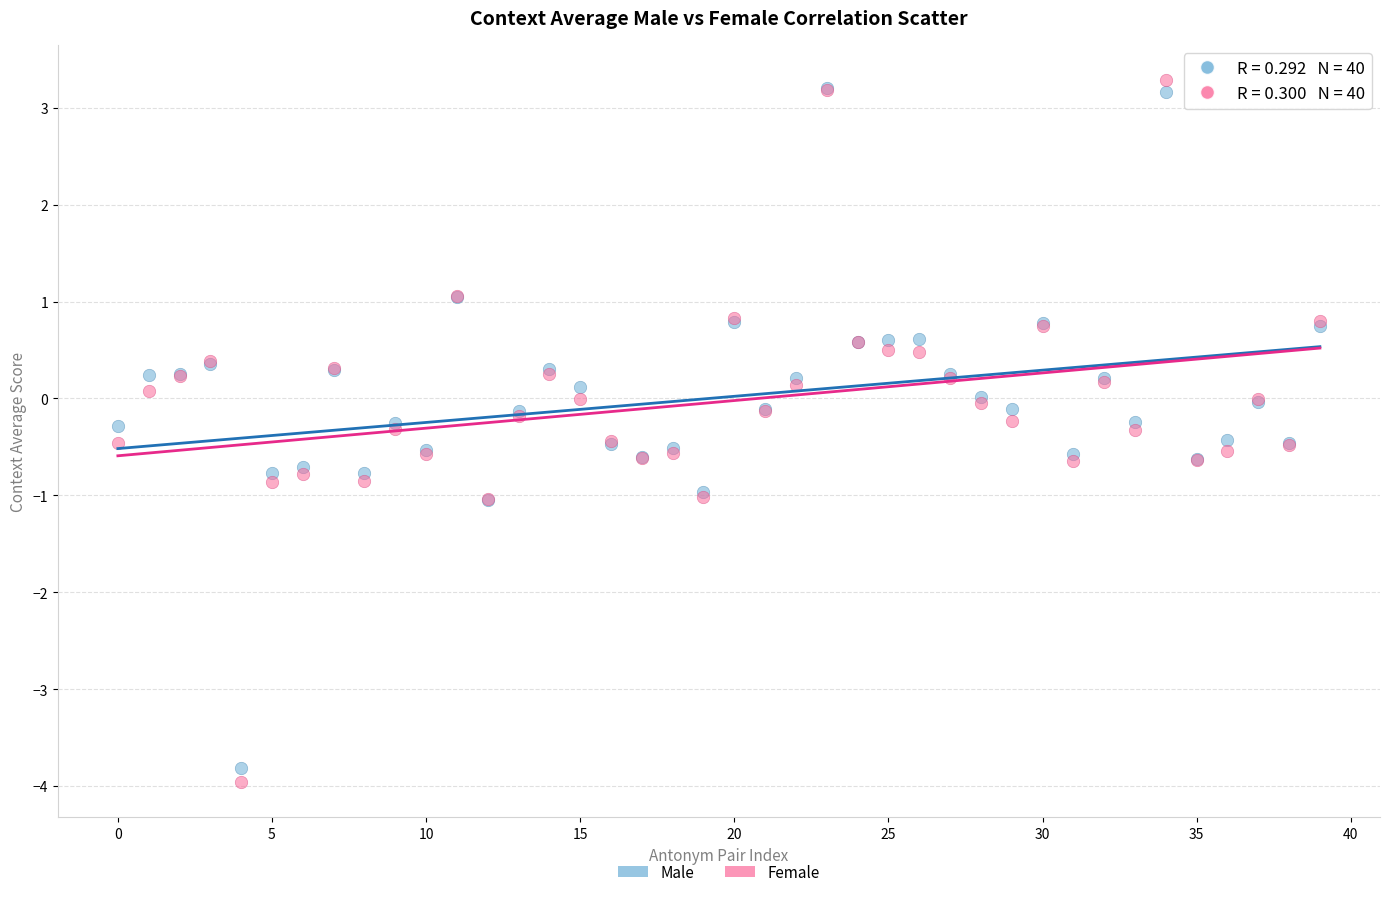

Which series reaches the maximum Y coordinate?

Female